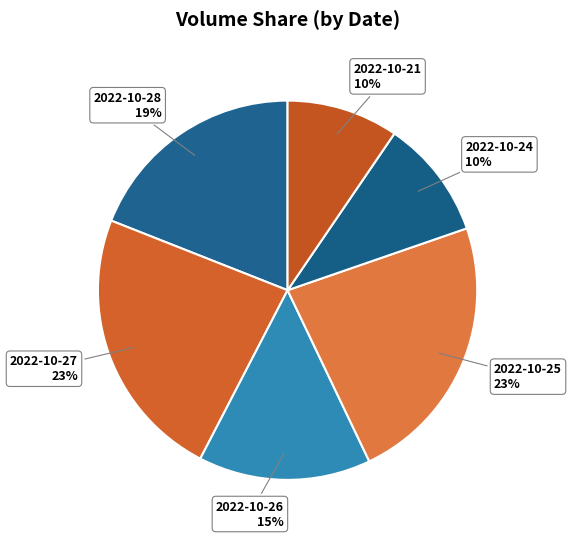

Is there a majority slice in this chart?

No